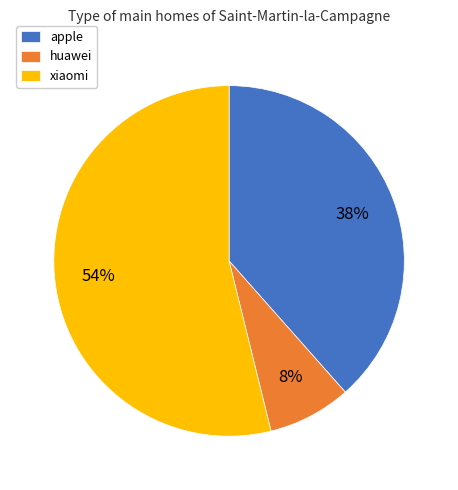

Rank the categories by value from lowest to highest.

huawei, apple, xiaomi